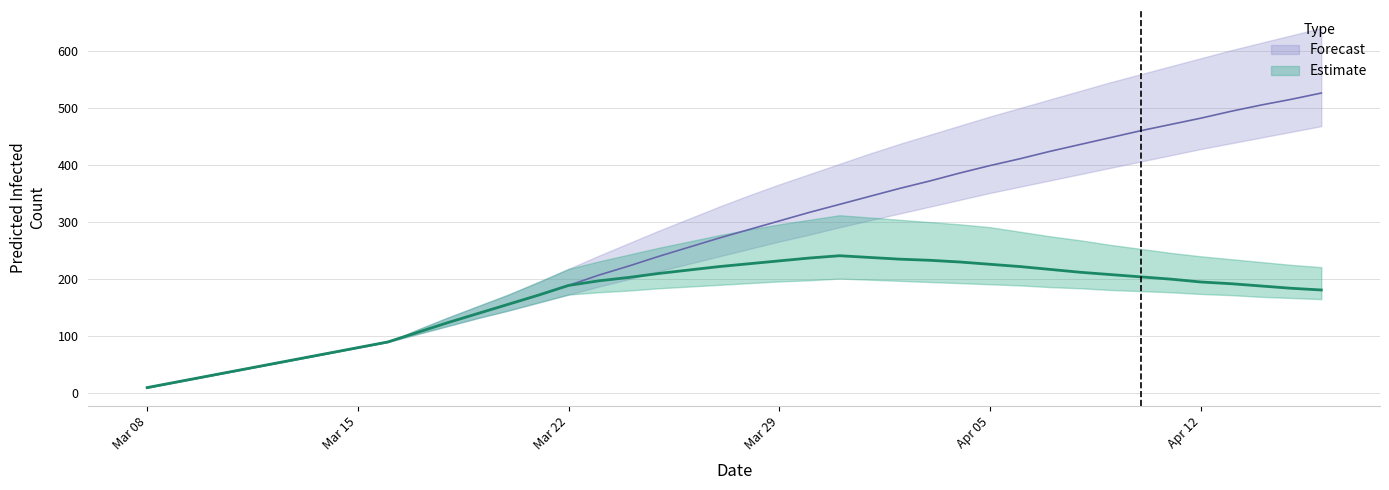

Reading left to right, list all the values displayed in this chart.

predicted_total_infected_mean: 0=10	1=20	2=30	3=40	4=50	5=60	6=70	7=80	8=90	9=107	10=124	11=140	12=156	13=172	14=189	15=207	16=223	17=240	18=256	19=272	20=287	21=302	22=317	23=331	24=345	25=359	26=372	27=386	28=399	29=411	30=424	31=436	32=448	33=460	34=471	35=482	36=494	37=505	38=515	39=526
predicted_total_infected_lower: 0=10	1=20	2=30	3=40	4=50	5=60	6=70	7=80	8=90	9=104	10=118	11=132	12=145	13=159	14=173	15=187	16=200	17=214	18=227	19=240	20=253	21=266	22=278	23=291	24=303	25=315	26=327	27=339	28=351	29=362	30=373	31=384	32=395	33=406	34=417	35=428	36=438	37=448	38=458	39=468
predicted_total_infected_upper: 0=10	1=20	2=30	3=40	4=50	5=60	6=70	7=80	8=90	9=112	10=133	11=153	12=173	13=195	14=218	15=241	16=263	17=285	18=306	19=327	20=347	21=366	22=384	23=402	24=420	25=437	26=453	27=469	28=485	29=500	30=515	31=530	32=545	33=559	34=573	35=587	36=601	37=614	38=627	39=640
predicted_current_infected_mean: 0=10	1=20	2=30	3=40	4=50	5=60	6=70	7=80	8=90	9=107	10=124	11=140	12=156	13=172	14=189	15=197	16=203	17=210	18=216	19=222	20=227	21=232	22=237	23=241	24=238	25=235	26=233	27=230	28=226	29=222	30=217	31=212	32=208	33=204	34=200	35=195	36=192	37=188	38=184	39=181
predicted_current_infected_lower: 0=10	1=20	2=30	3=40	4=50	5=60	6=70	7=80	8=90	9=104	10=118	11=132	12=145	13=159	14=173	15=177	16=180	17=184	18=187	19=190	20=193	21=196	22=198	23=201	24=199	25=197	26=195	27=193	28=191	29=189	30=186	31=184	32=181	33=179	34=177	35=174	36=172	37=169	38=167	39=165
predicted_current_infected_upper: 0=10	1=20	2=30	3=40	4=50	5=60	6=70	7=80	8=90	9=112	10=133	11=153	12=173	13=195	14=218	15=231	16=243	17=255	18=266	19=277	20=287	21=296	22=304	23=312	24=308	25=304	26=300	27=296	28=291	29=283	30=275	31=268	32=260	33=253	34=246	35=240	36=235	37=230	38=225	39=221